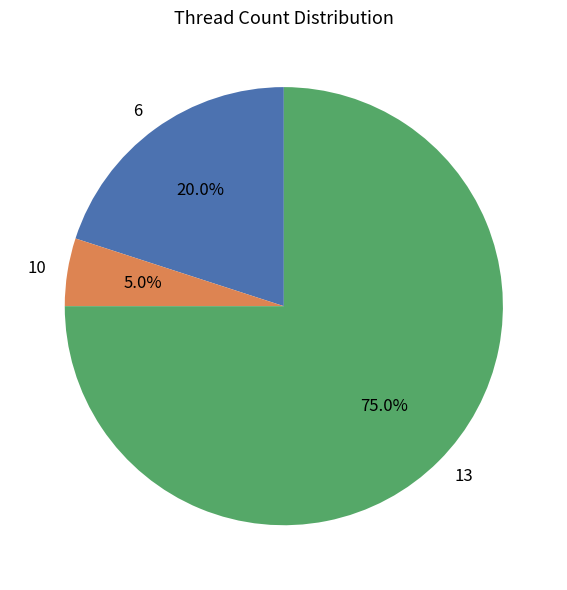

Which category has the biggest portion of the pie?

13